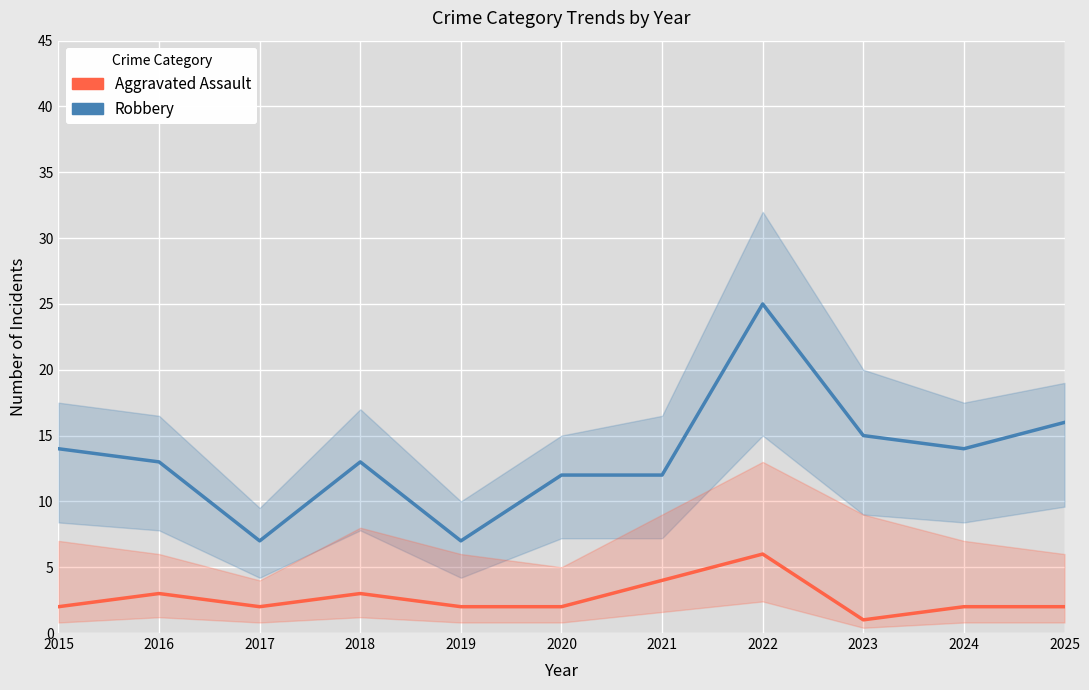

True or false: Robbery and Aggravated Assault intersect in this chart.

False